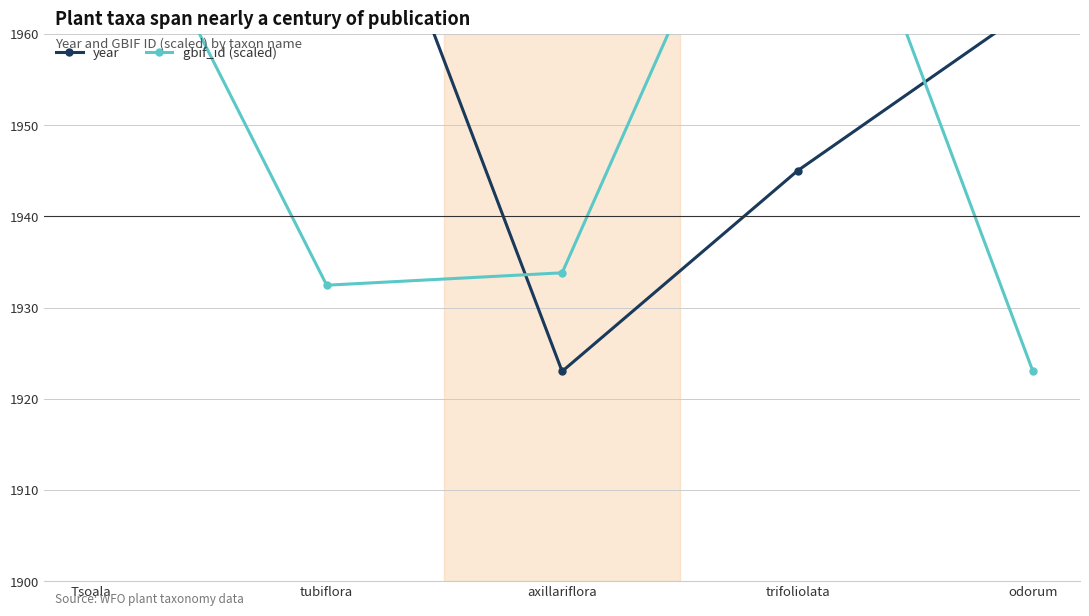

What is the spread (max minus min) of values at Tsoala?

8.6